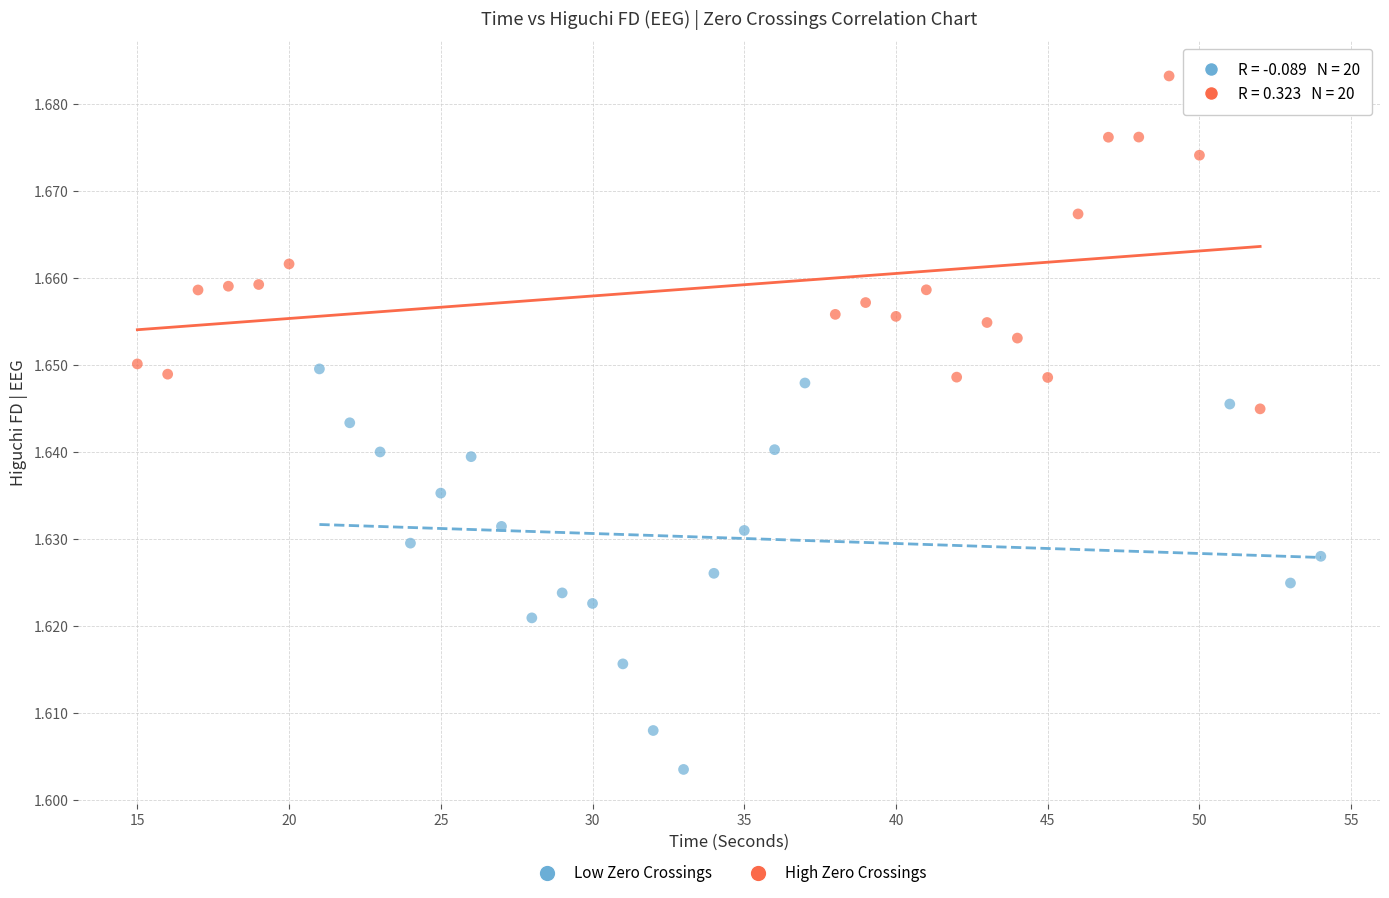

Which series reaches the maximum Y coordinate?

High Zero Crossings